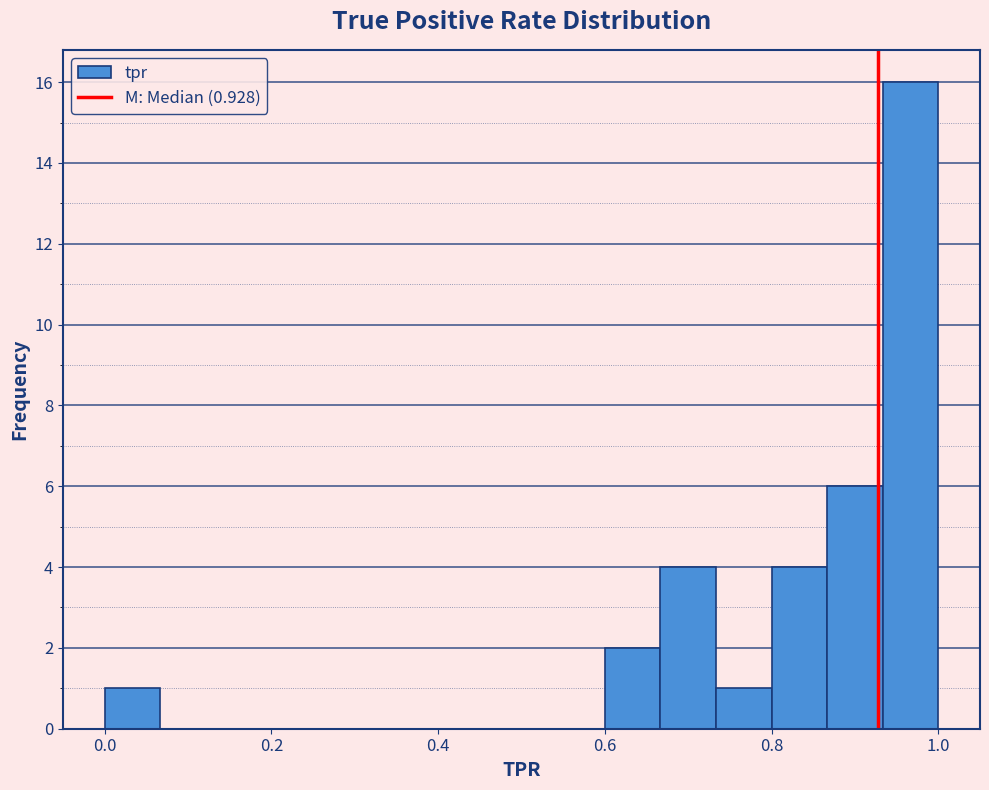

Read against the x-axis, roughly where is the centre of the tallest bar?

0.96